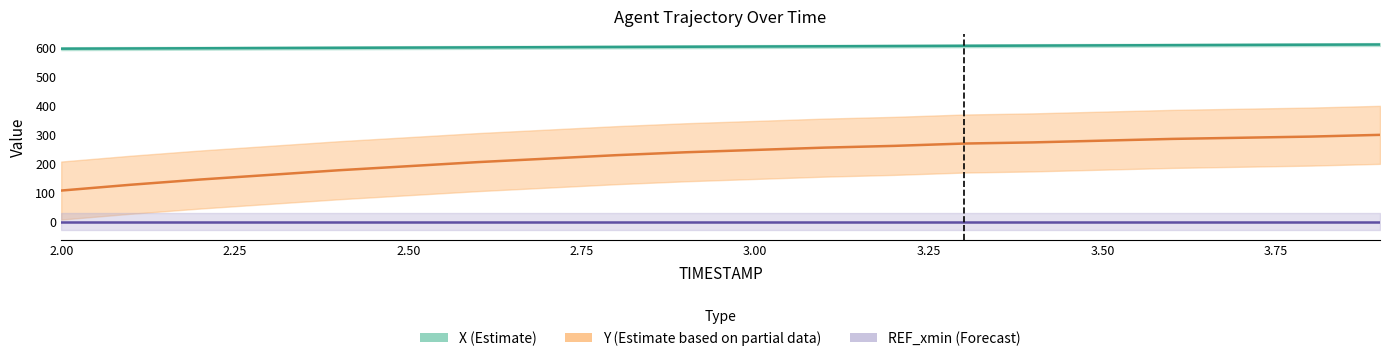

True or false: Y and X cross at least once.

False